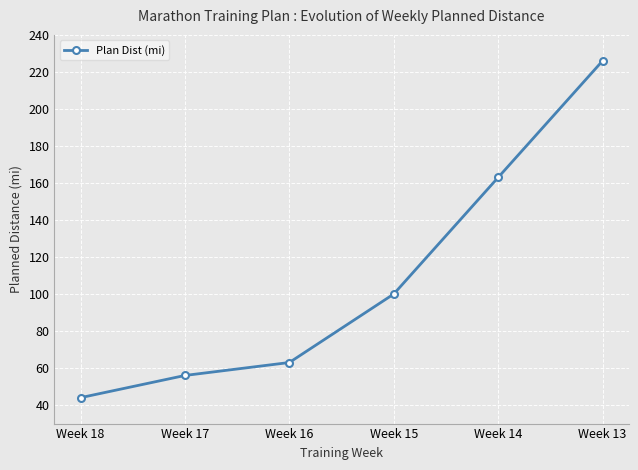

Is it true that the value at Week 15 is 36?

False